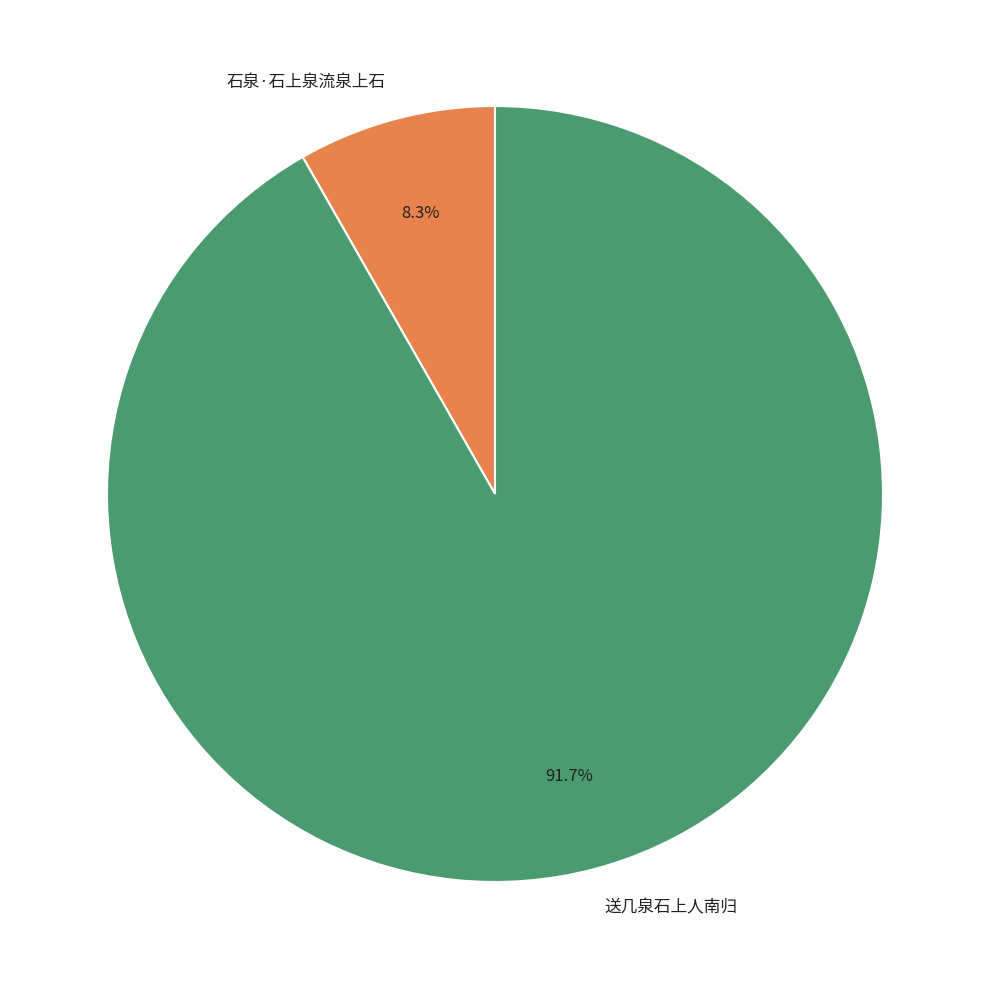

Rank the categories by value from highest to lowest.

送几泉石上人南归, 石泉·石上泉流泉上石